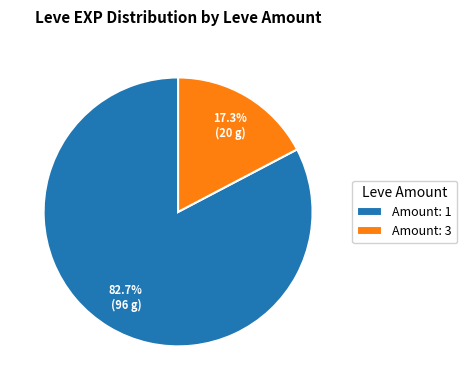

What percentage do Amount: 3 and Amount: 1 together represent?

100.0%